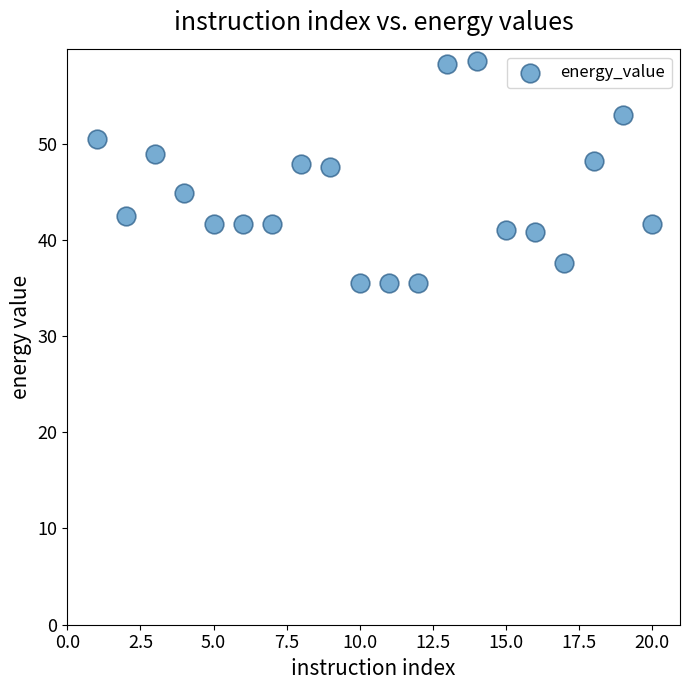

What is the range of Y values (max minus min)?

23.1